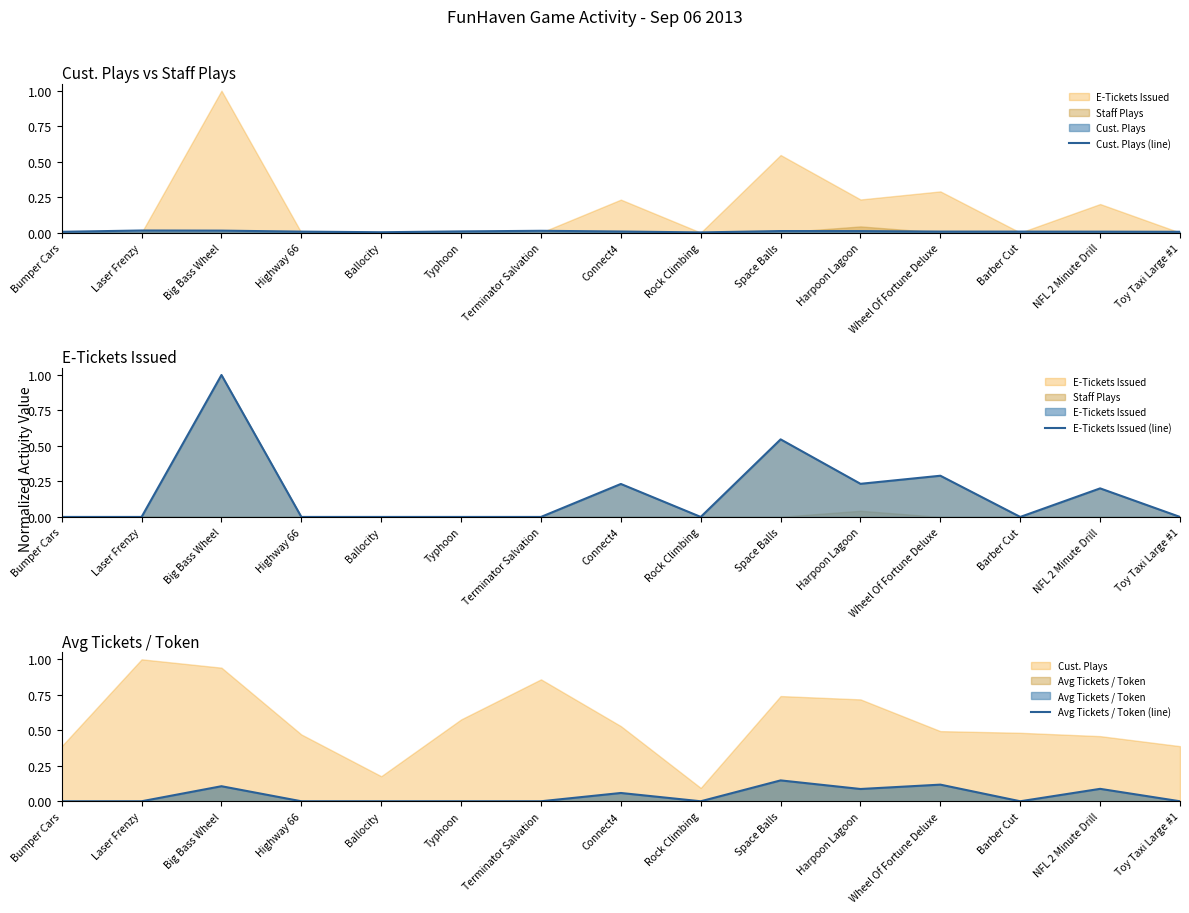

What is the difference between the maximum and minimum values in the Avg Tickets / Token (line) series?

0.1